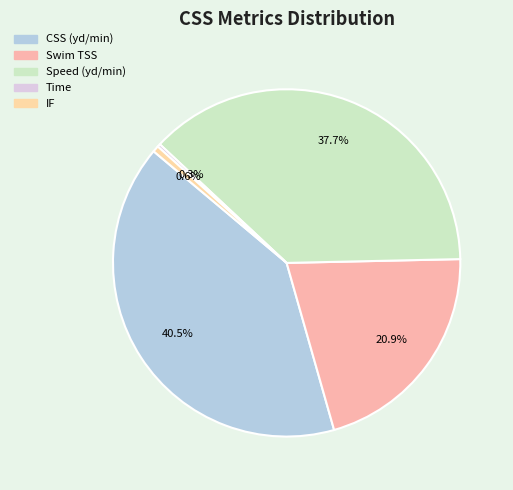

To the nearest percent, what percentage of the pie is IF?

1%